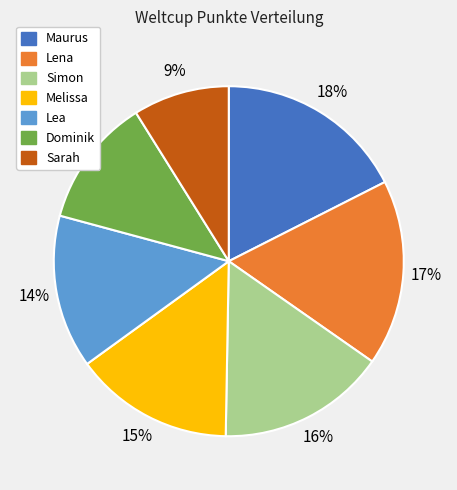

To the nearest percent, what is the average slice percentage?

14%